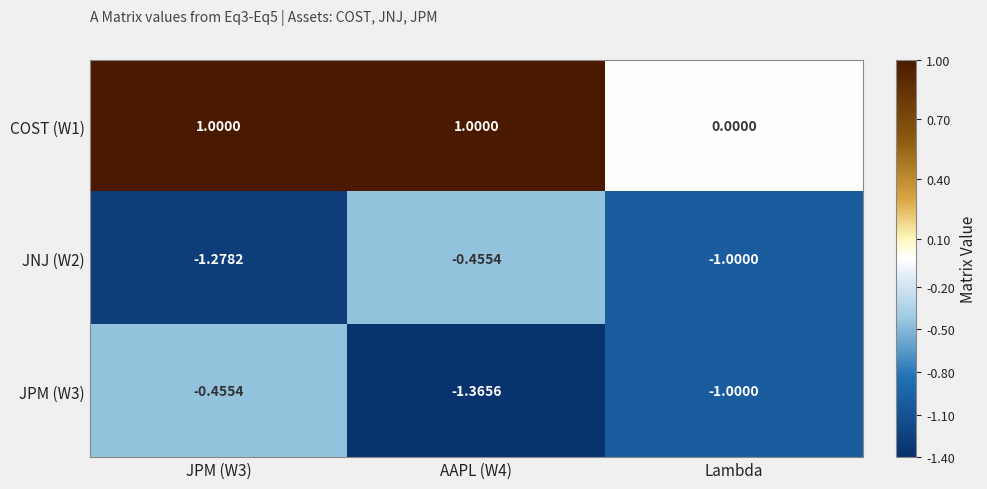

Is the value of COST (W1) at JPM (W3) greater than the value of JNJ (W2) at JPM (W3)?

Yes